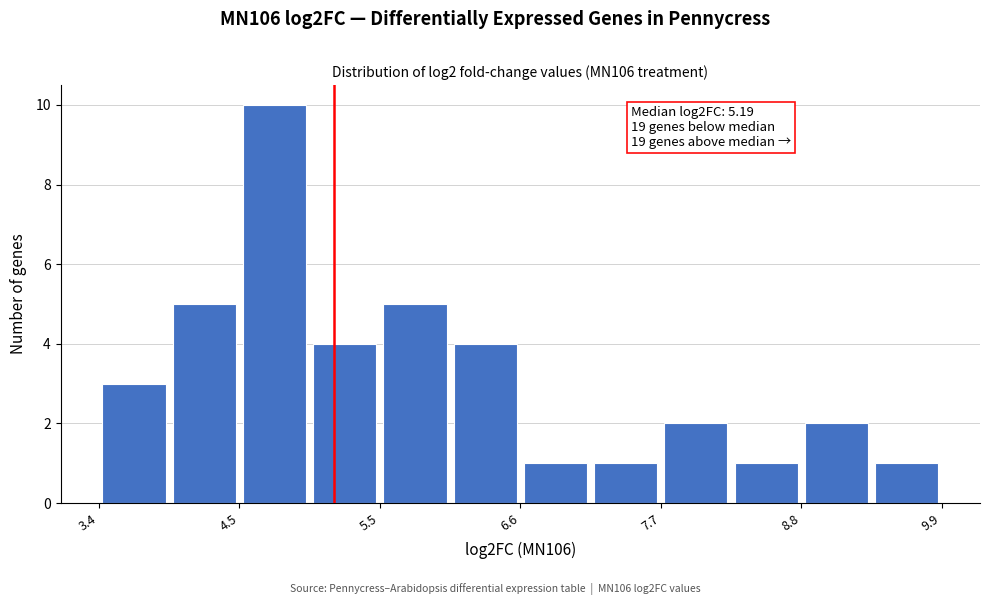

Read against the x-axis, roughly where is the centre of the tallest bar?

4.8